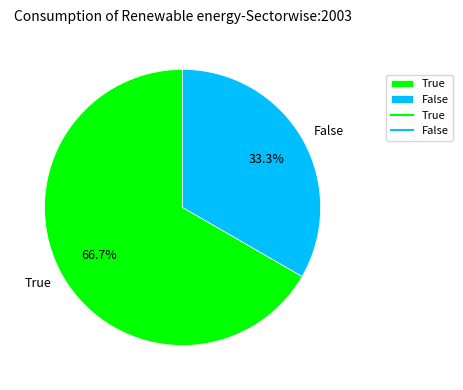

What is the majority slice?

True